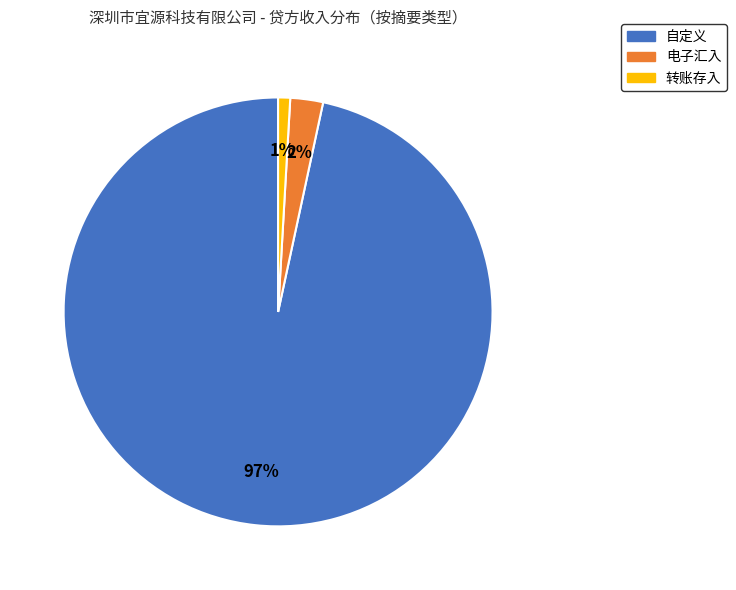

What percentage is the 电子汇入 slice, to the nearest percent?

2%